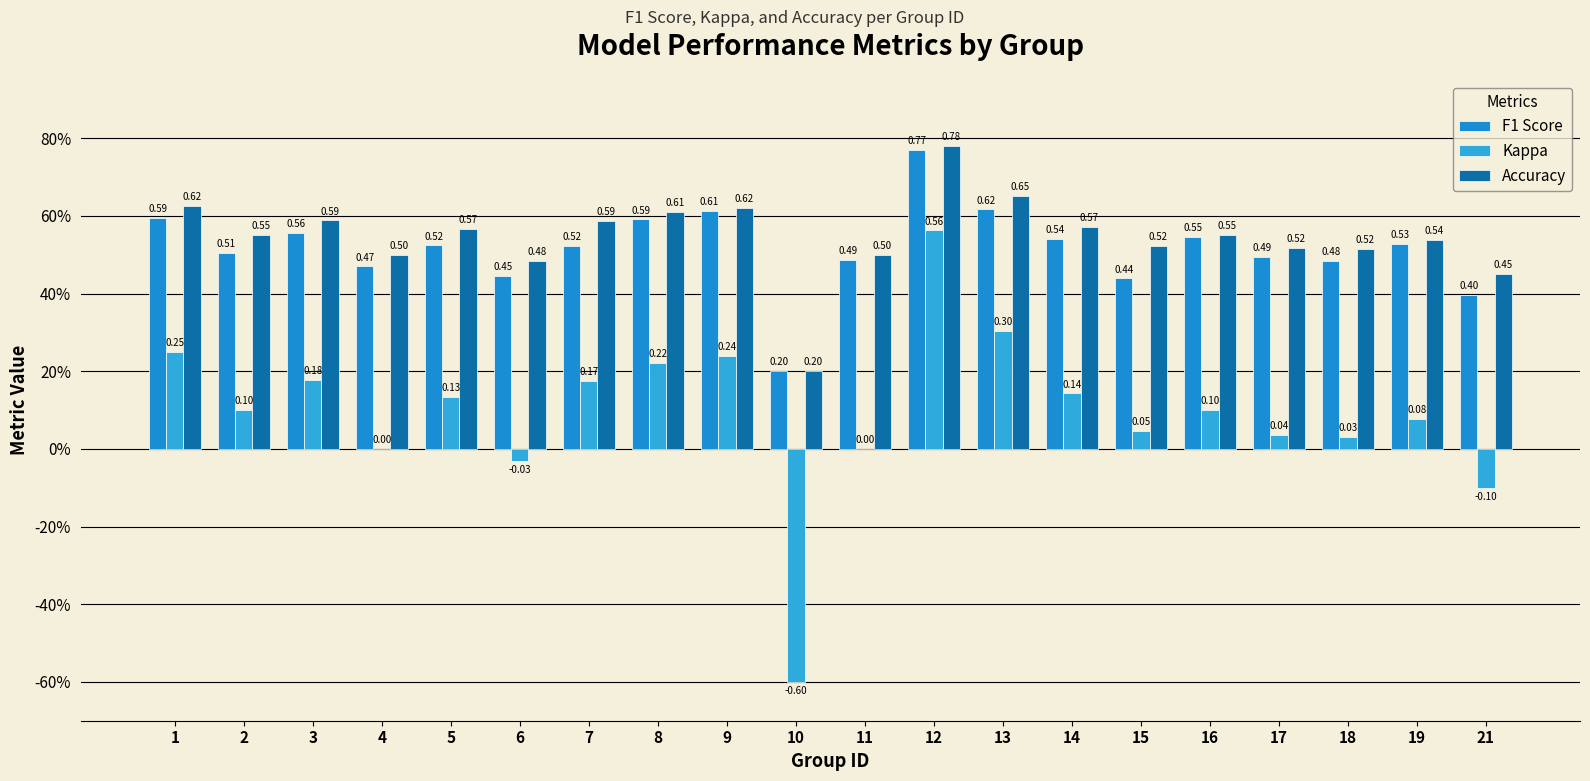

Reading left to right, what are all the values shown in this chart?

F1 Score: 0.6	0.5	0.6	0.5	0.5	0.4	0.5	0.6	0.6	0.2	0.5	0.8	0.6	0.5	0.4	0.5	0.5	0.5	0.5	0.4
Kappa: 0.2	0.1	0.2	0.0	0.1	-0.0	0.2	0.2	0.2	-0.6	0.0	0.6	0.3	0.1	0.0	0.1	0.0	0.0	0.1	-0.1
Accuracy: 0.6	0.6	0.6	0.5	0.6	0.5	0.6	0.6	0.6	0.2	0.5	0.8	0.7	0.6	0.5	0.6	0.5	0.5	0.5	0.5